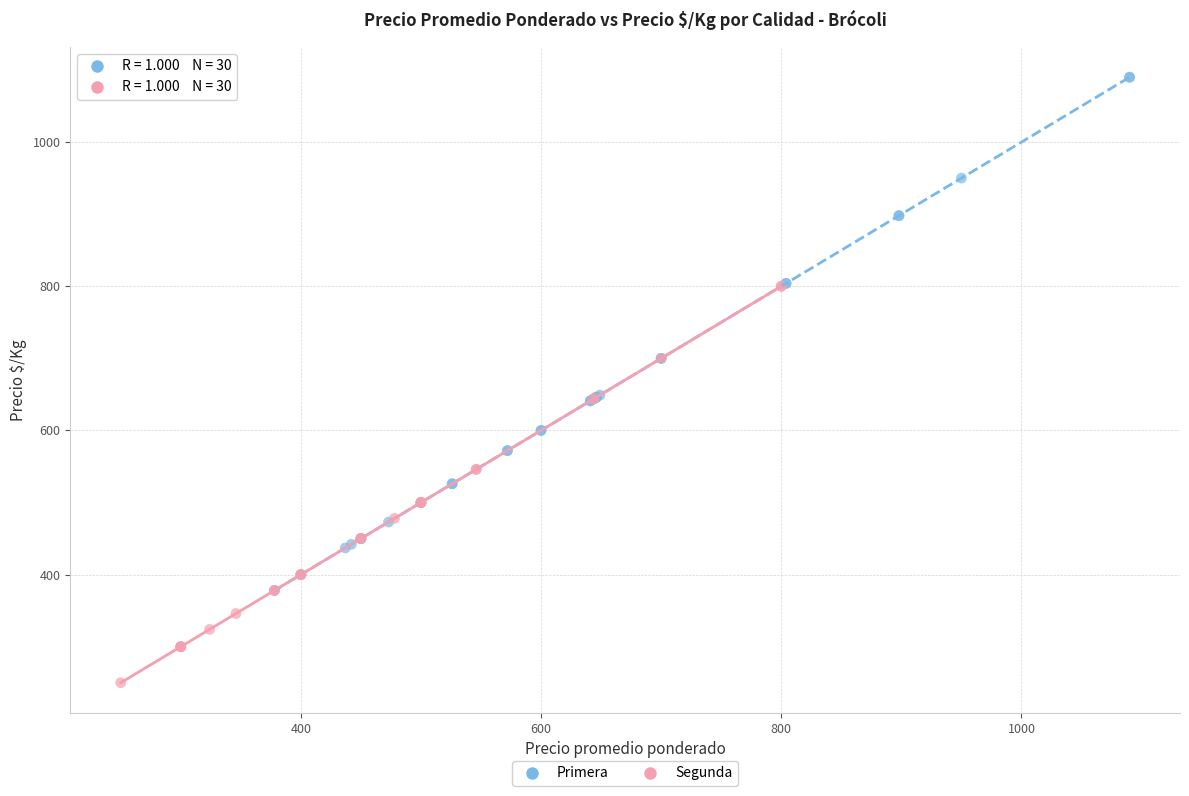

What are all the series names shown in the legend?

Primera, Segunda